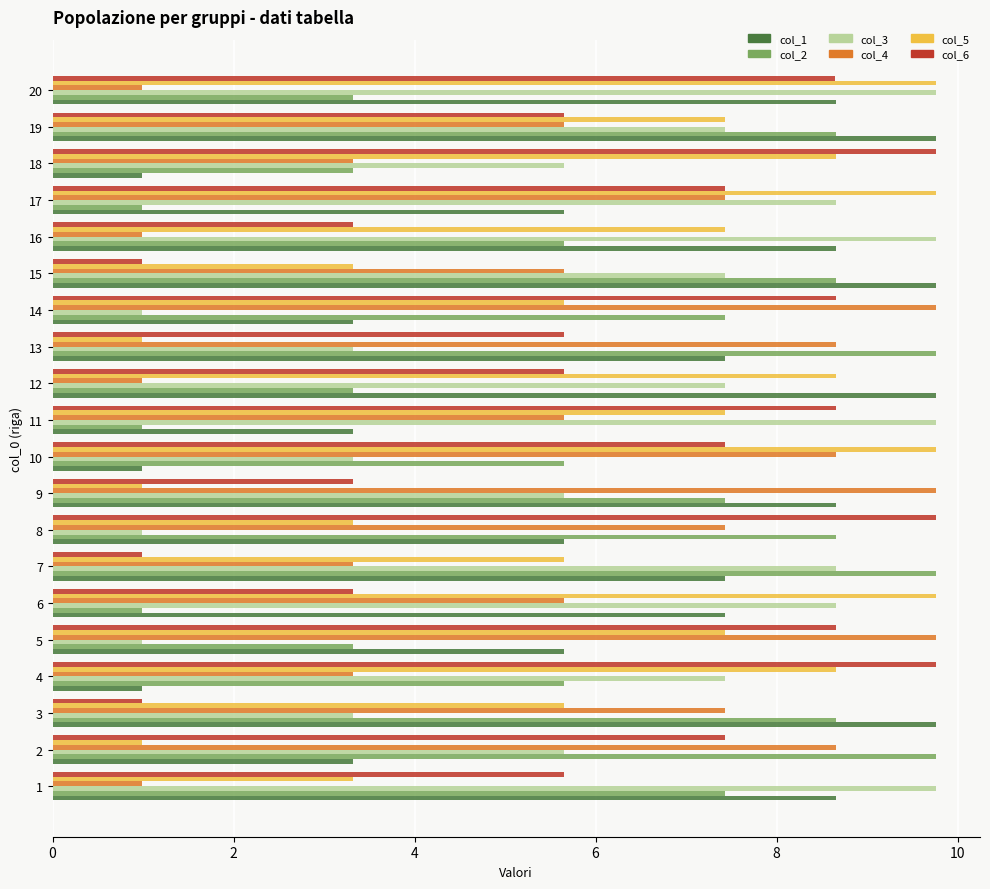

What are all the series names shown in the legend?

col_1, col_2, col_3, col_4, col_5, col_6